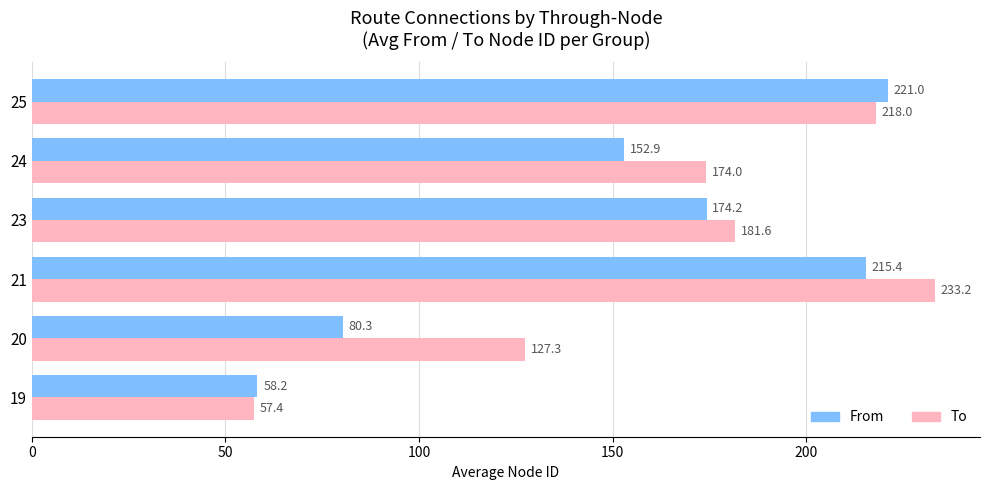

Rank the series by their maximum value, from lowest to highest.

From, To